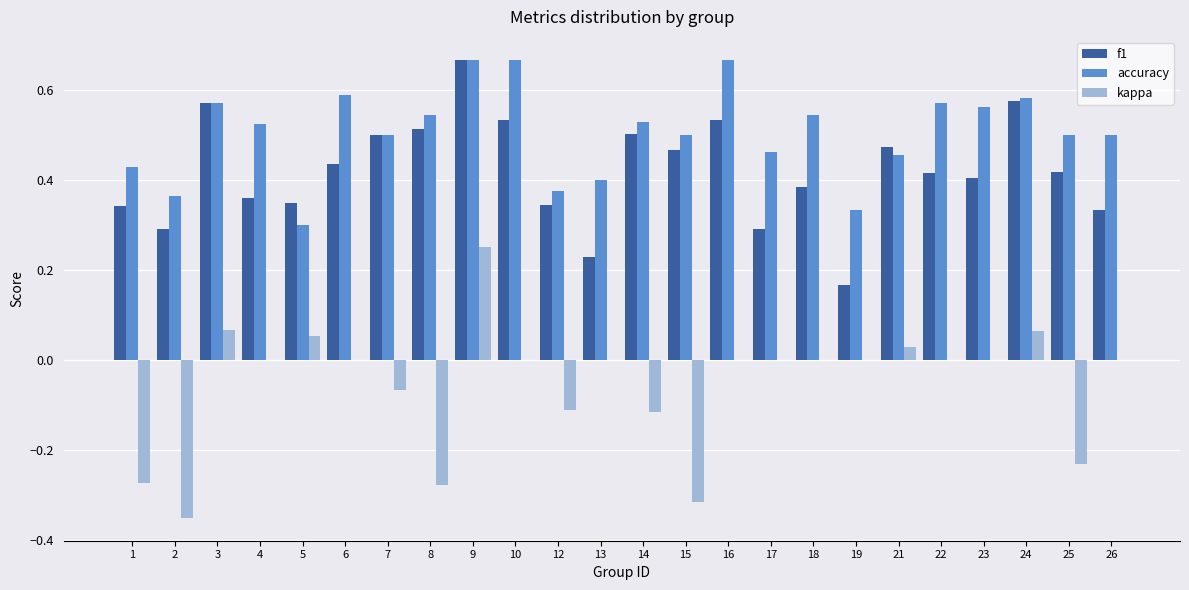

Is it true that accuracy equals 0.7 at 15?

False